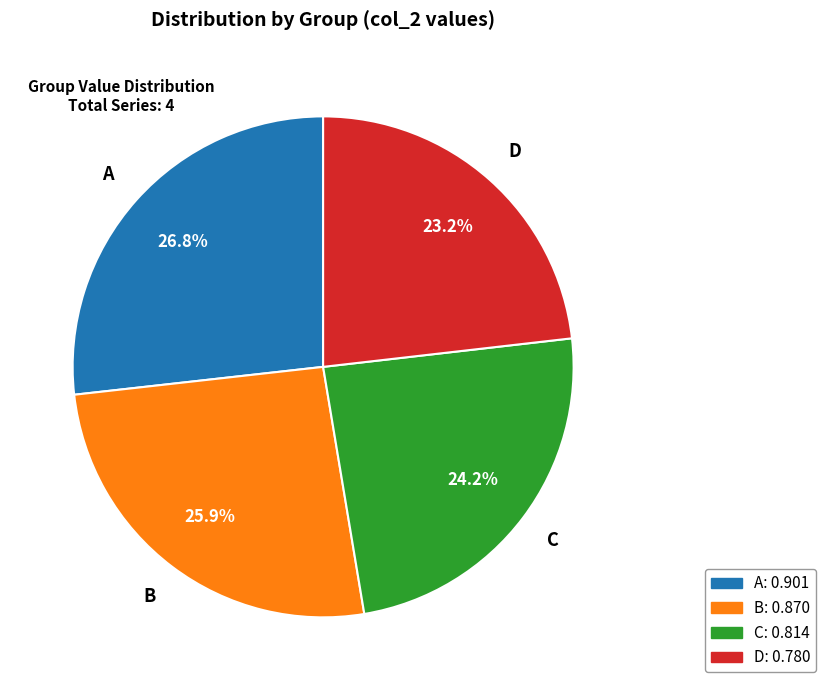

To the nearest percent, what is the average slice percentage?

25%